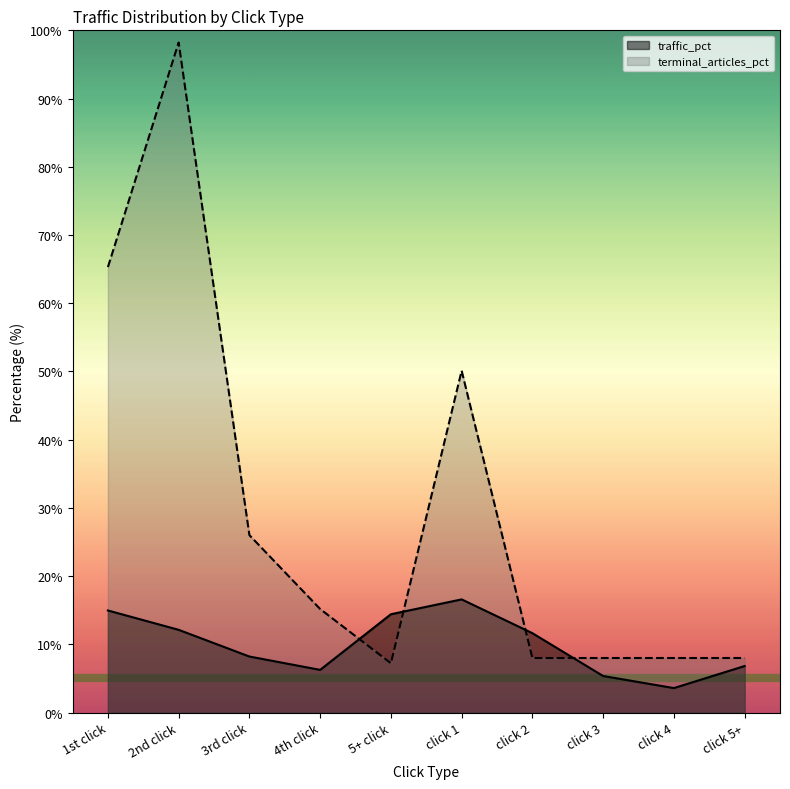

How many interior local valleys does the terminal_articles_pct series have?

1